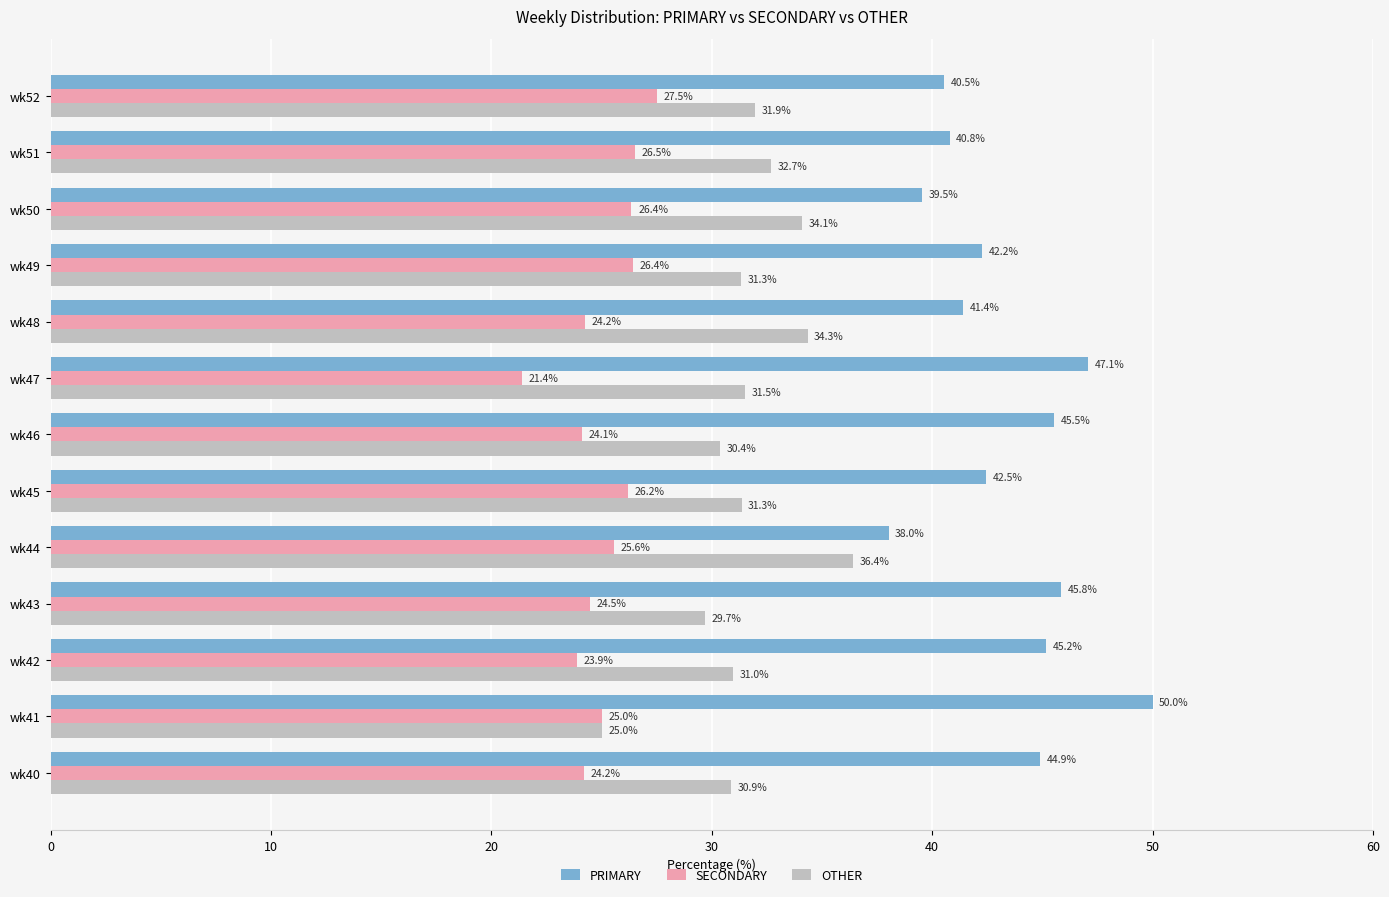

How many distinct data groups are displayed?

3